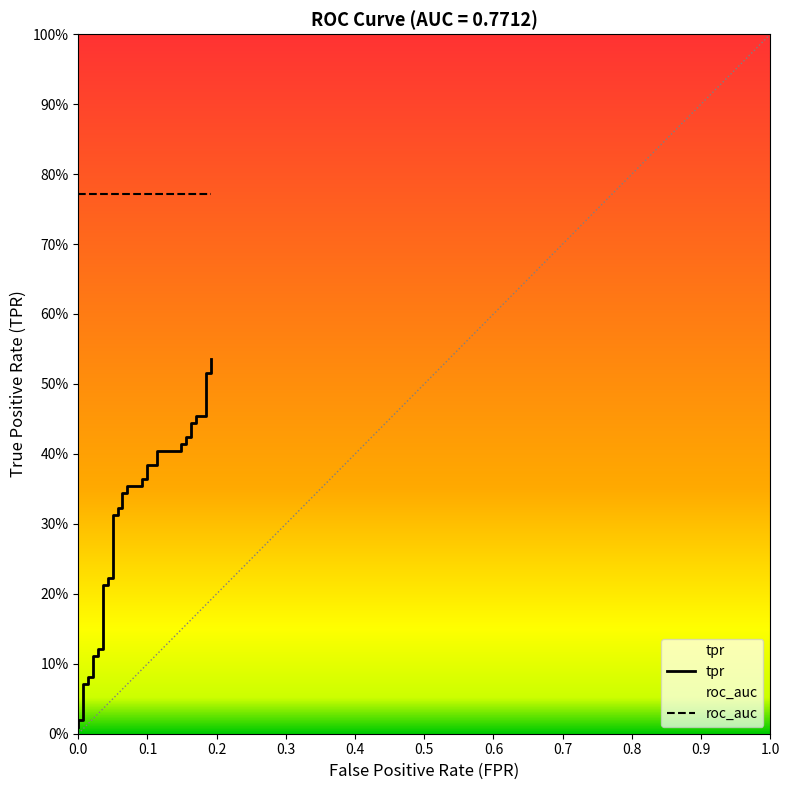

Count the number of categories in the chart.

40